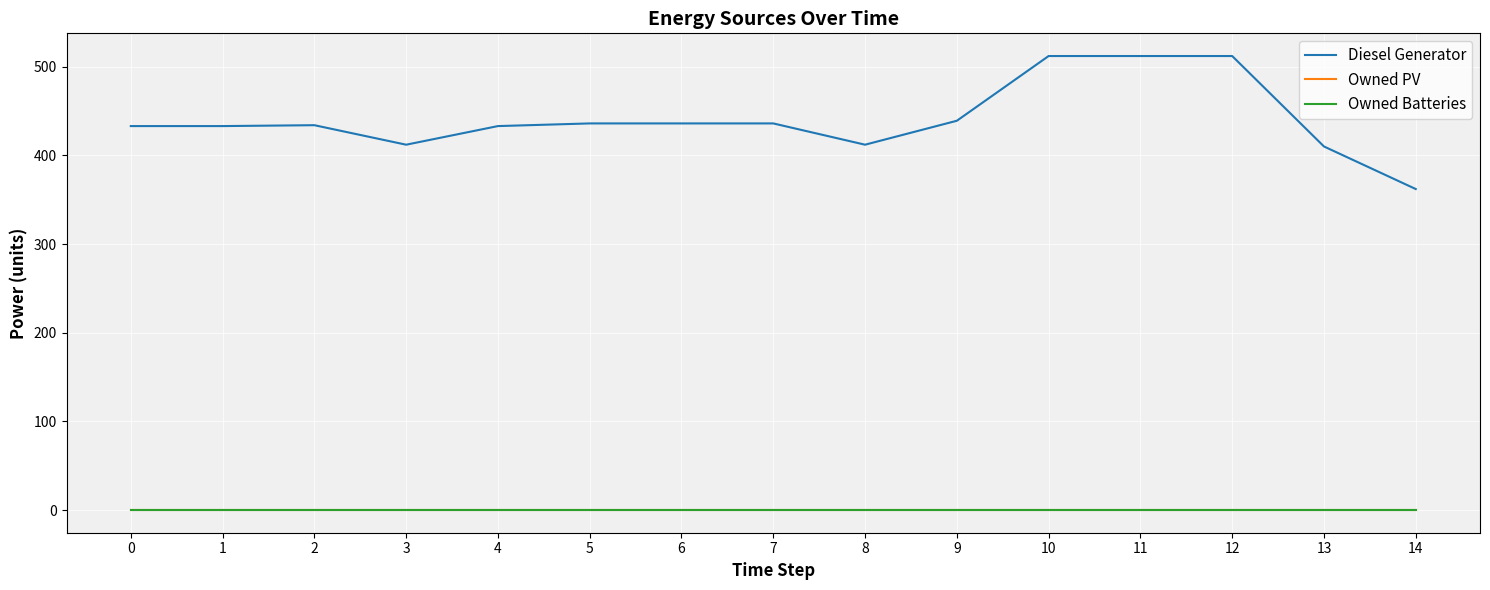

The Diesel Generator series shows 217 at 4. True or false?

False